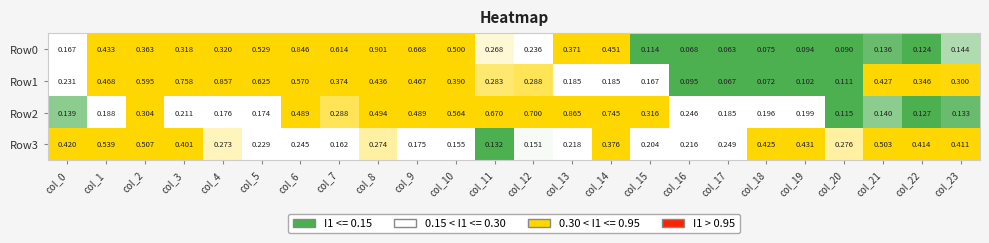

Is the value of Row2 at col_0 greater than the value of Row3 at col_8?

No